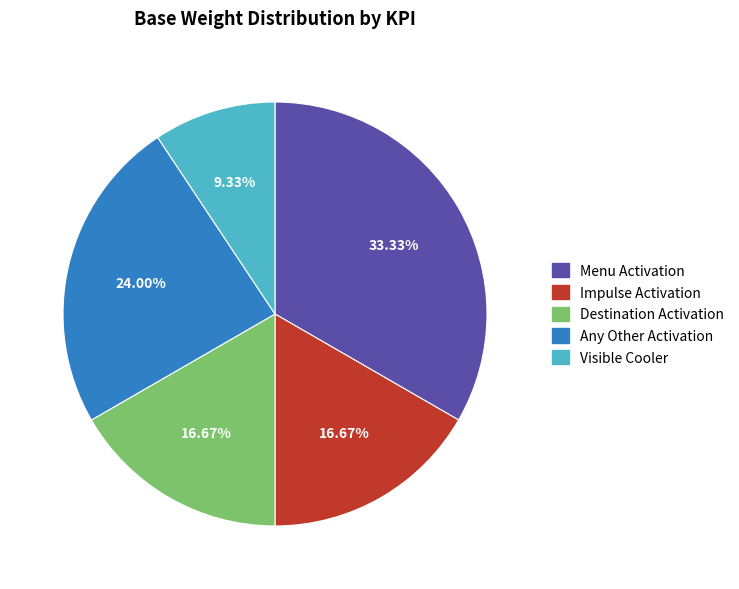

Is the sum of Any Other Activation and Visible Cooler greater than half?

No